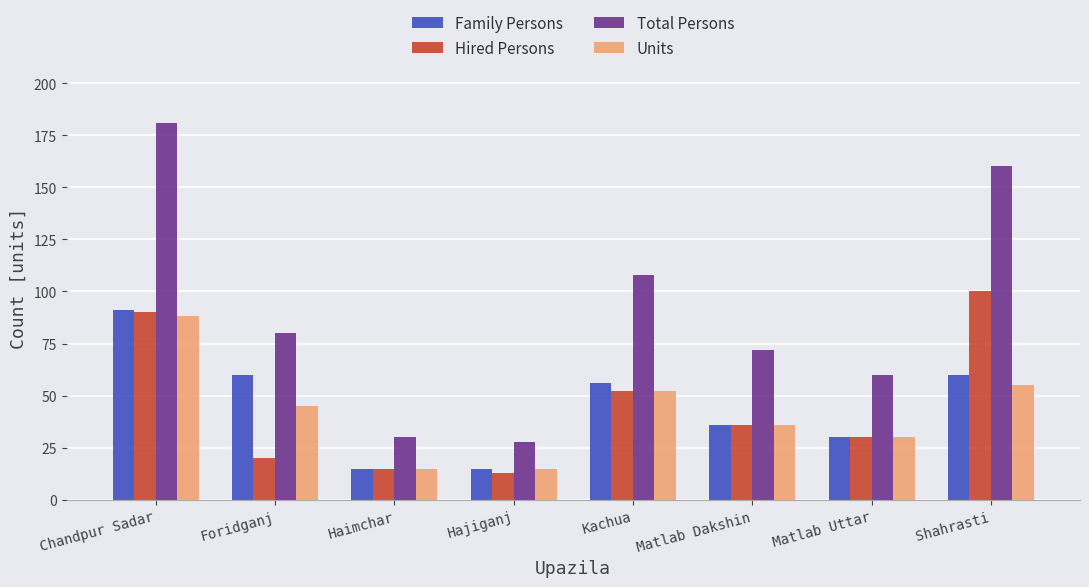

What is the label of the 4th bar from the left?

Hajiganj